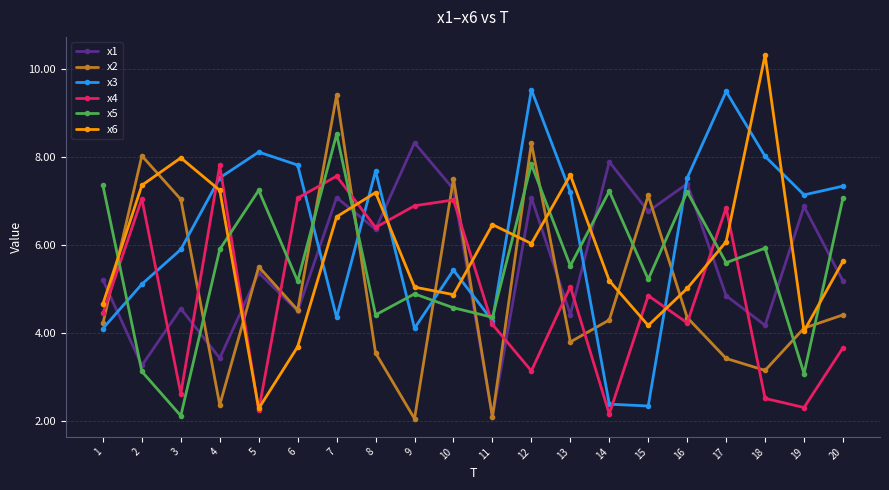

Which category has the highest value across all series?

18